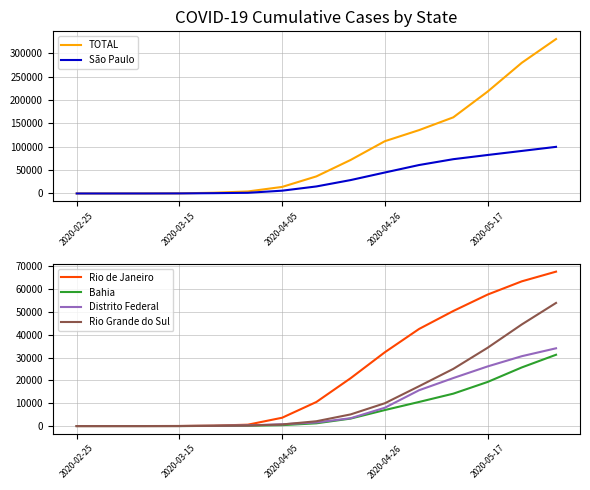

Is it true that Bahia equals 2 at 2020-04-26?

False